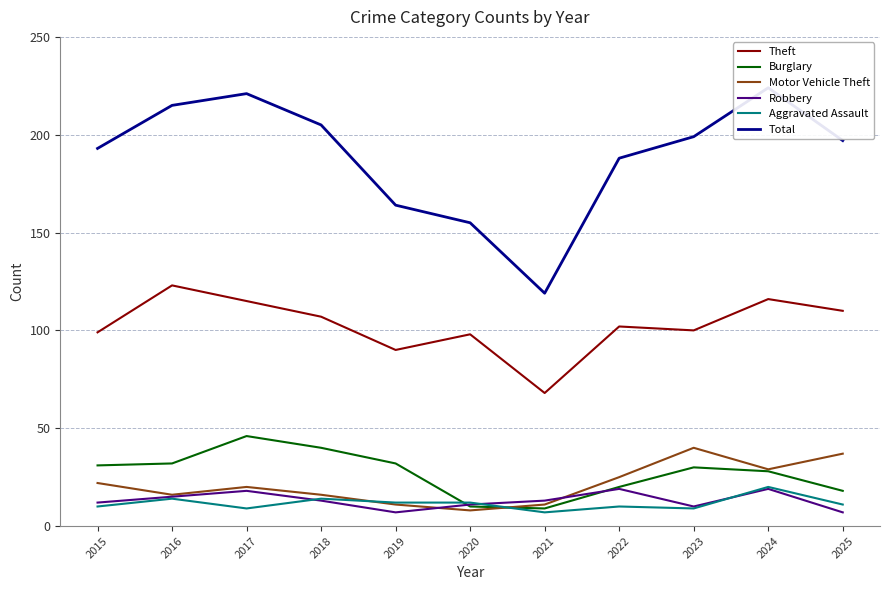

True or false: Burglary has a value of 30 at 2017.

False